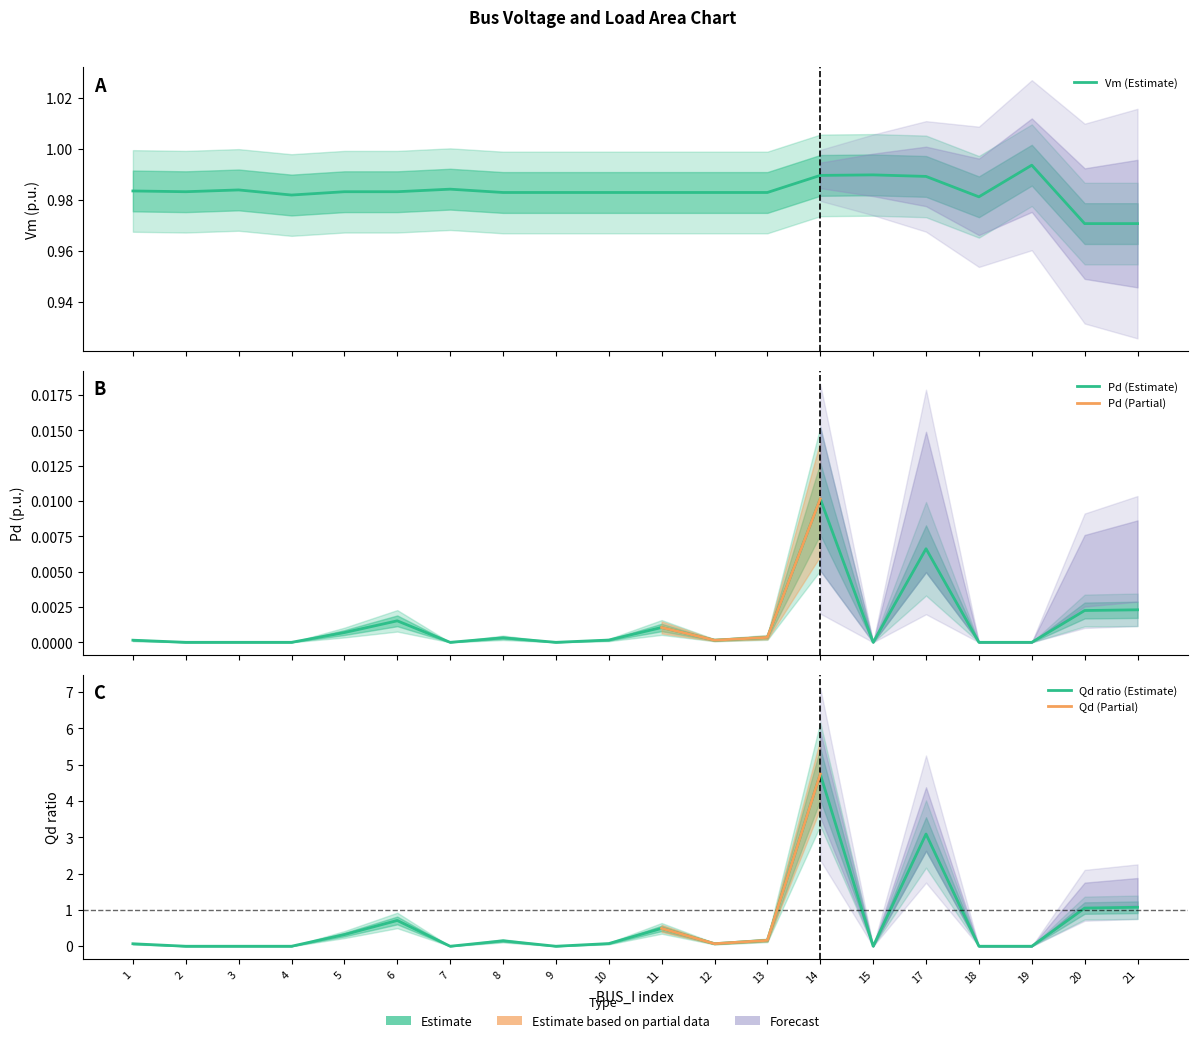

Which label corresponds to the smallest value in the chart?

2